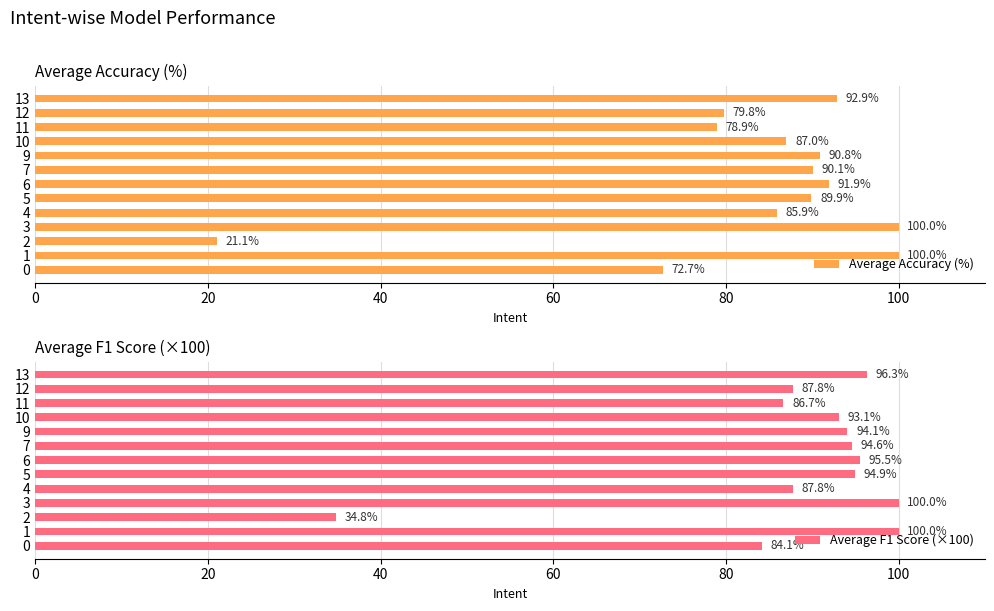

What is the average value of the Average Accuracy (%) series?

83.2